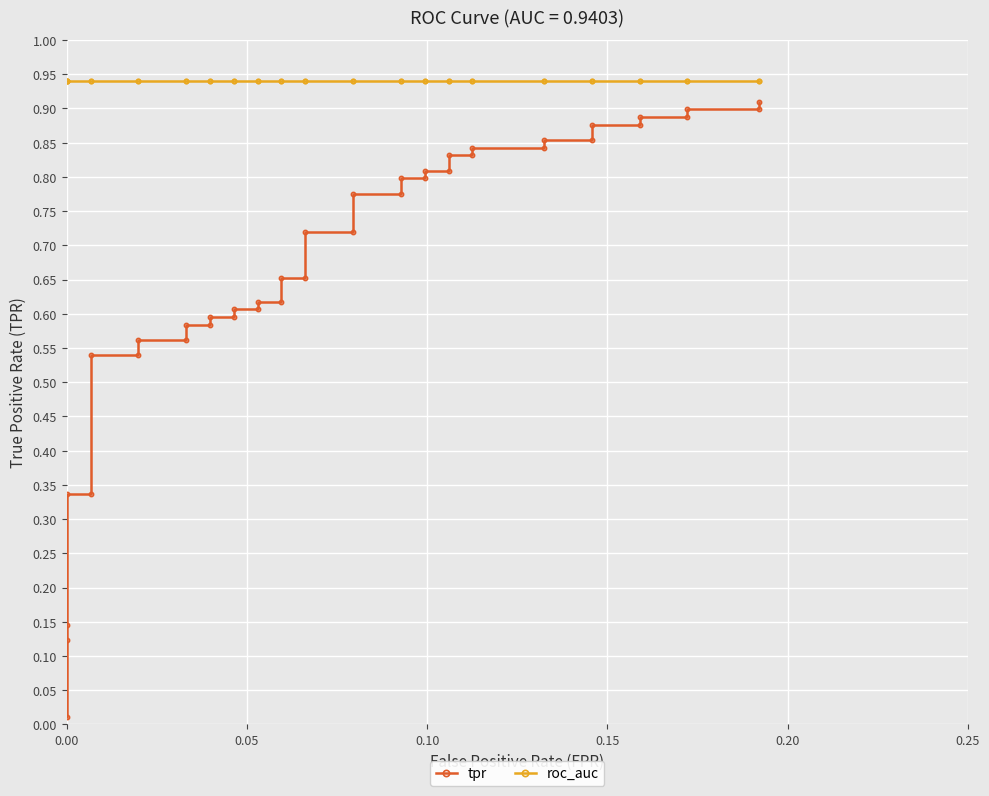

What is the maximum value shown in the chart?

0.9